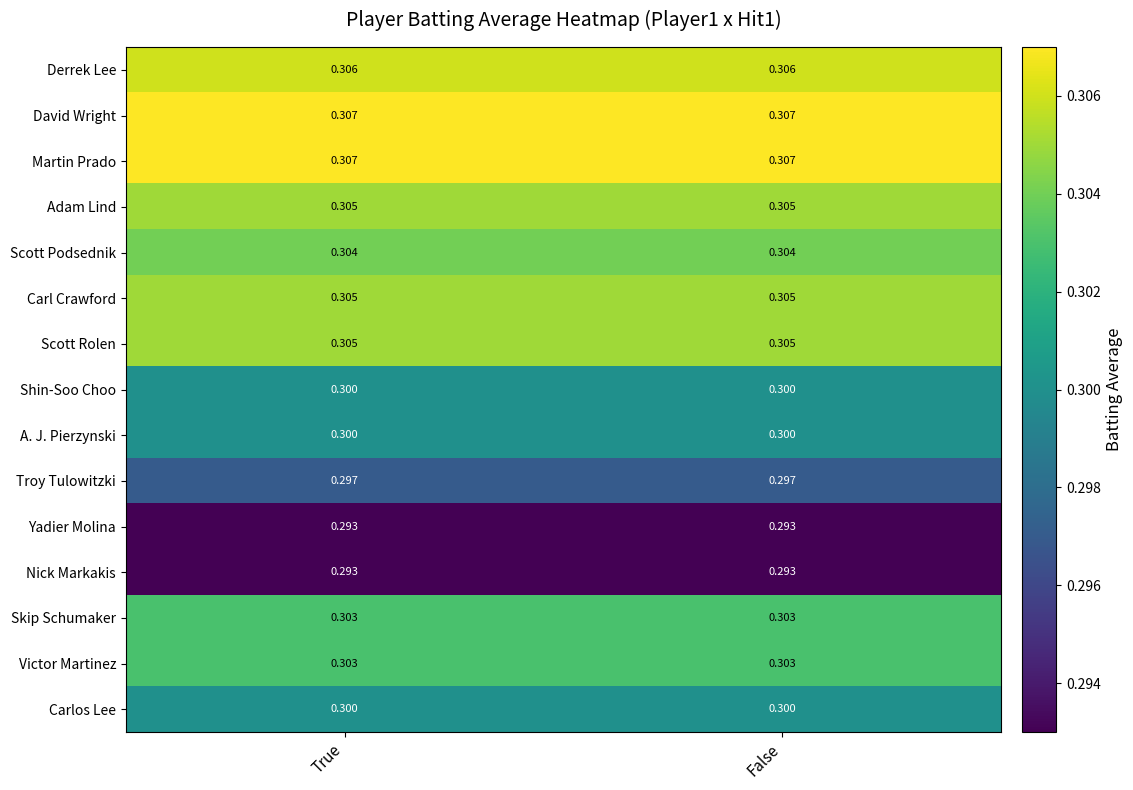

List the series in order of their peak value, highest first.

David Wright, Martin Prado, Derrek Lee, Adam Lind, Carl Crawford, Scott Rolen, Scott Podsednik, Skip Schumaker, Victor Martinez, Shin-Soo Choo, A. J. Pierzynski, Carlos Lee, Troy Tulowitzki, Yadier Molina, Nick Markakis